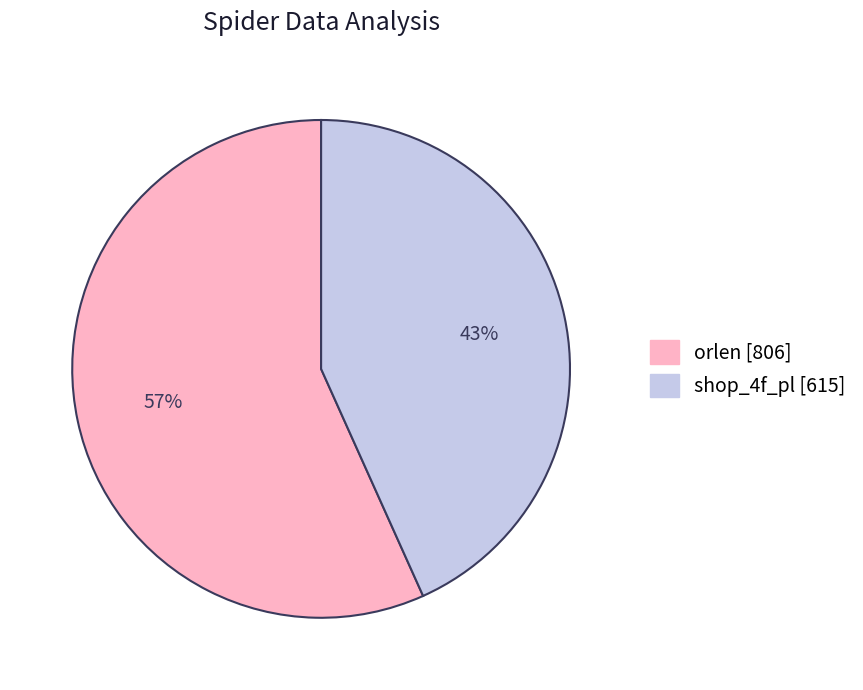

Approximately how many times larger is the value at shop_4f_pl compared to orlen?

0.8